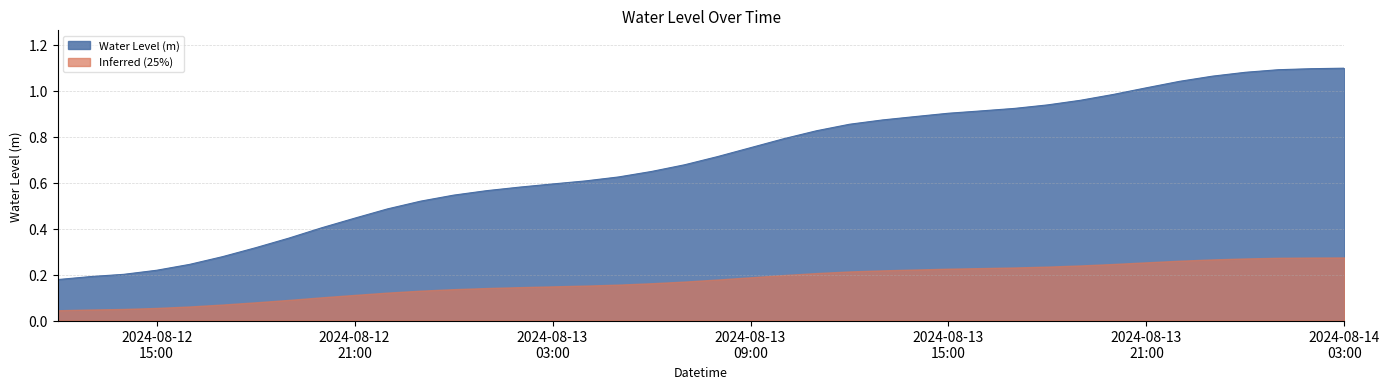

What is the change in value from 2024-08-12 16:00:00 to 2024-08-13 18:00:00?

+0.7